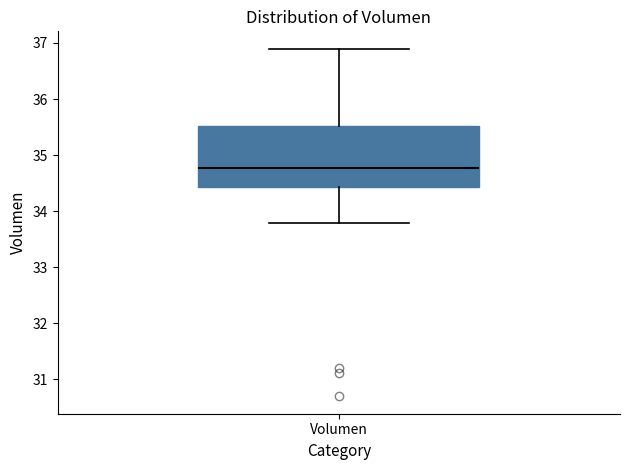

Where does the upper whisker of the box for Volumen end on the y-axis? The values are not printed on the chart, so give them approximately, as read against the axis.

36.9